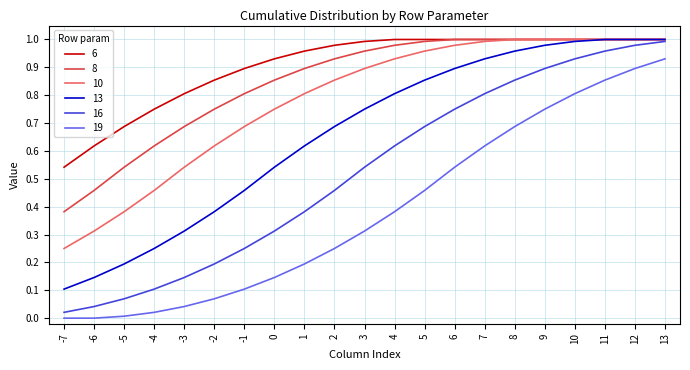

Count the number of data series in this chart.

6